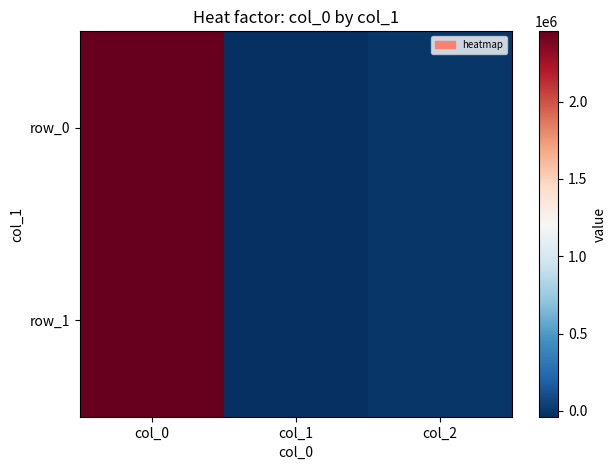

At how many categories does at least one series exceed 2019683?

1